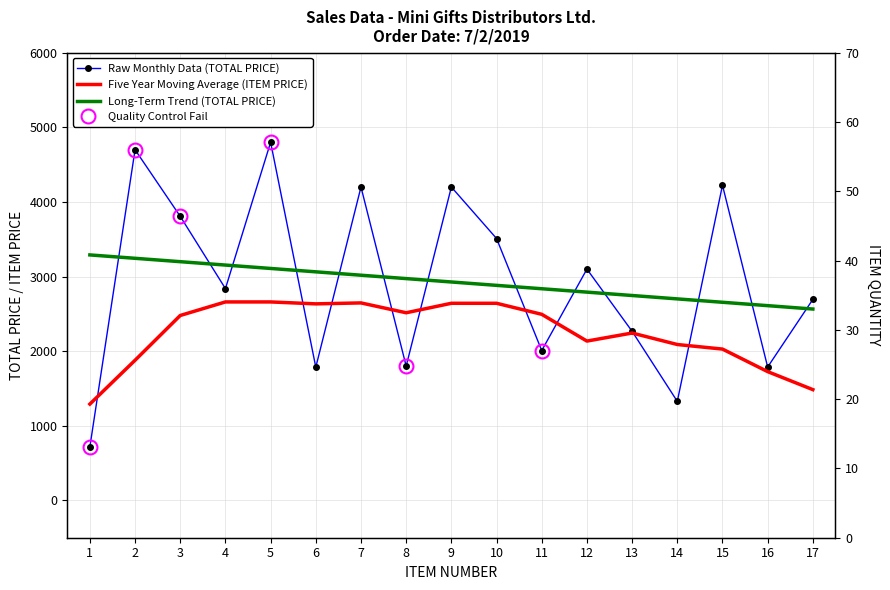

Is it true that Raw Monthly Data (TOTAL PRICE) equals 3806.9 at 3?

True